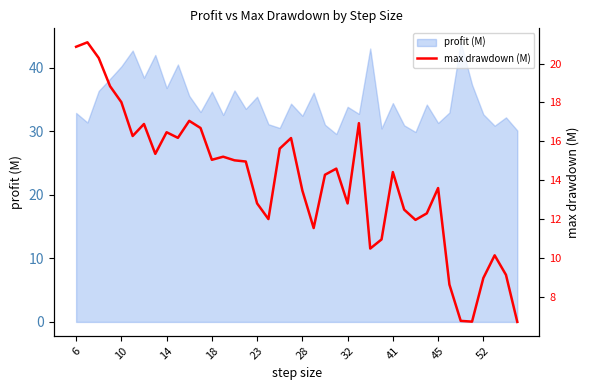

What is the maximum value shown in the chart?

21.1